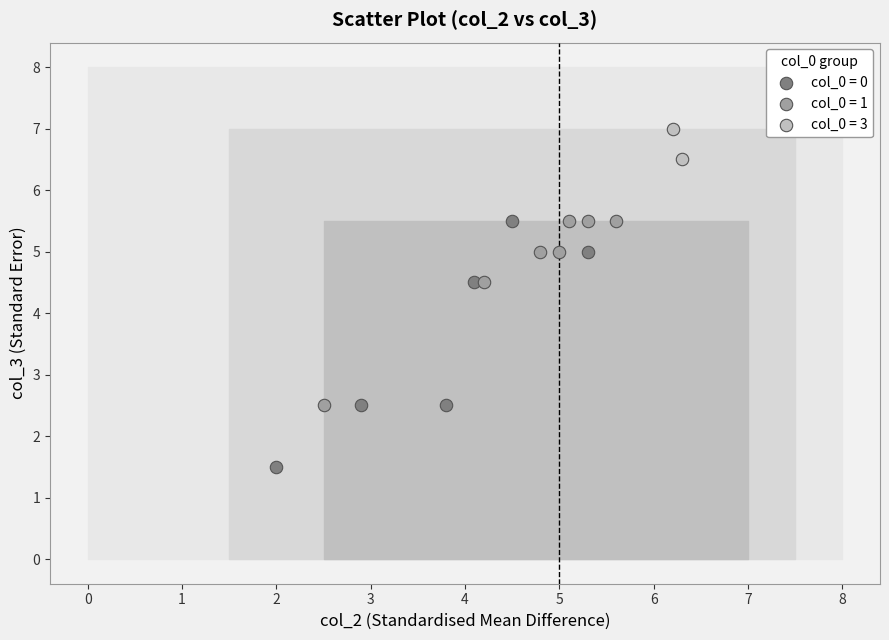

What are all the series names shown in the legend?

col_0 = 0, col_0 = 1, col_0 = 3